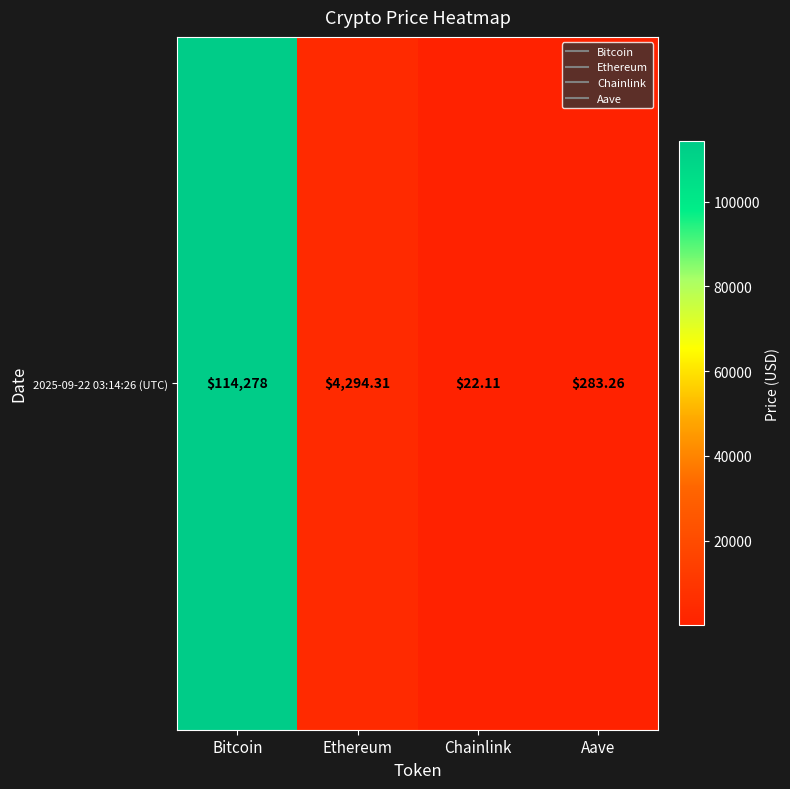

Is it true that the value at Ethereum is 2884.7?

False